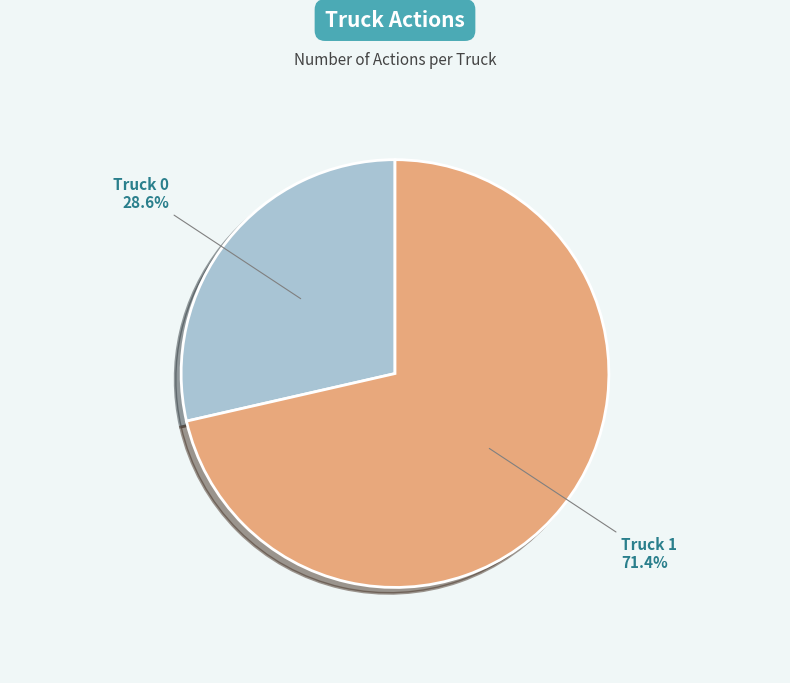

Which has a higher value, Truck 1 or Truck 0?

Truck 1